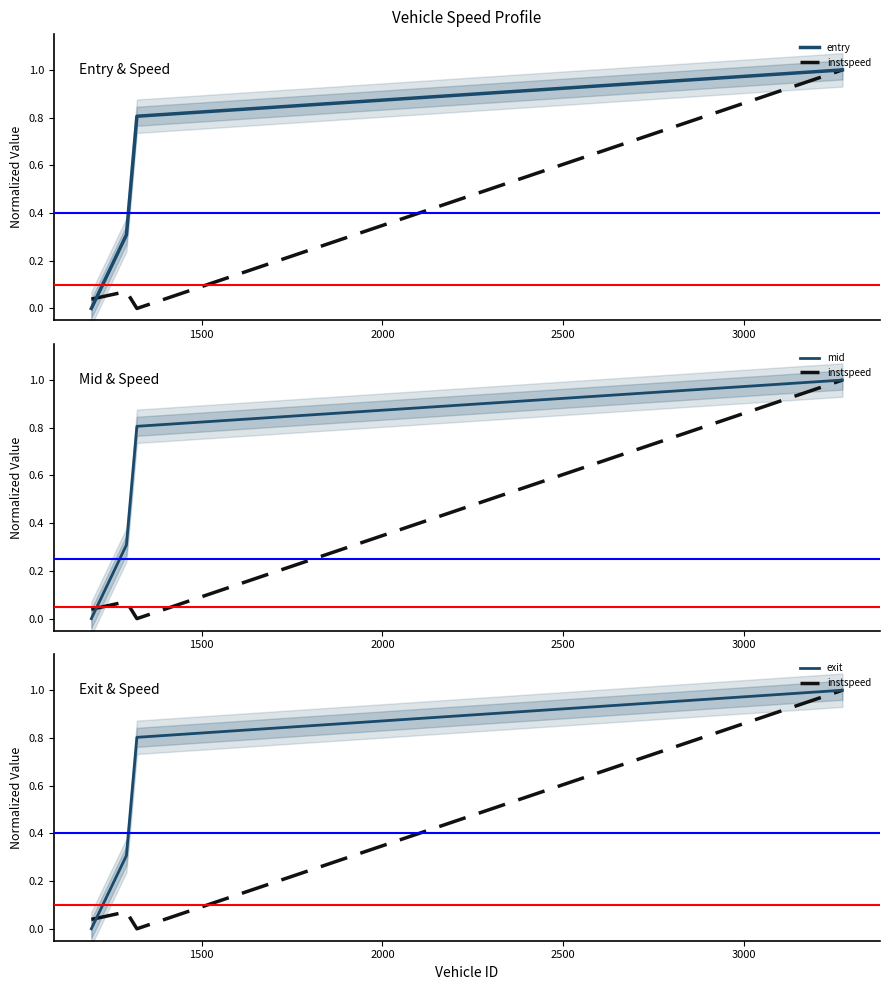

True or false: entry and mid intersect in this chart.

False